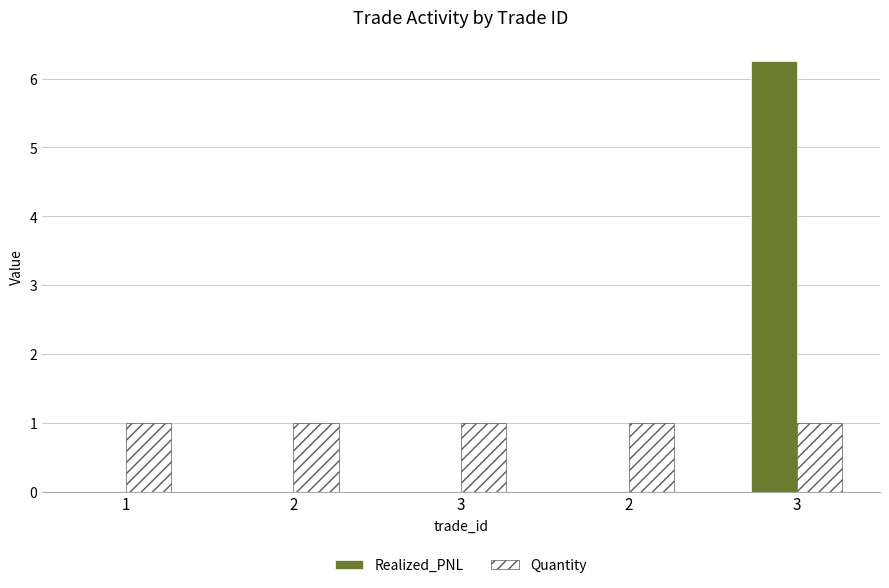

What are all the series names shown in the legend?

Realized_PNL, Quantity